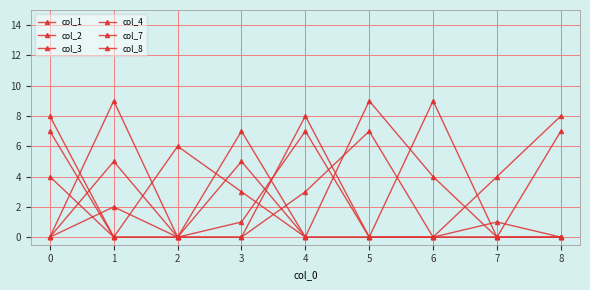

Reading left to right, list all the values displayed in this chart.

col_1: 0	5	0	1	7	0	0	4	8
col_2: 7	0	6	3	0	0	9	0	0
col_3: 8	0	0	7	0	9	4	0	0
col_4: 0	9	0	0	8	0	0	1	0
col_7: 4	0	0	0	3	7	0	0	0
col_8: 0	2	0	5	0	0	0	0	7